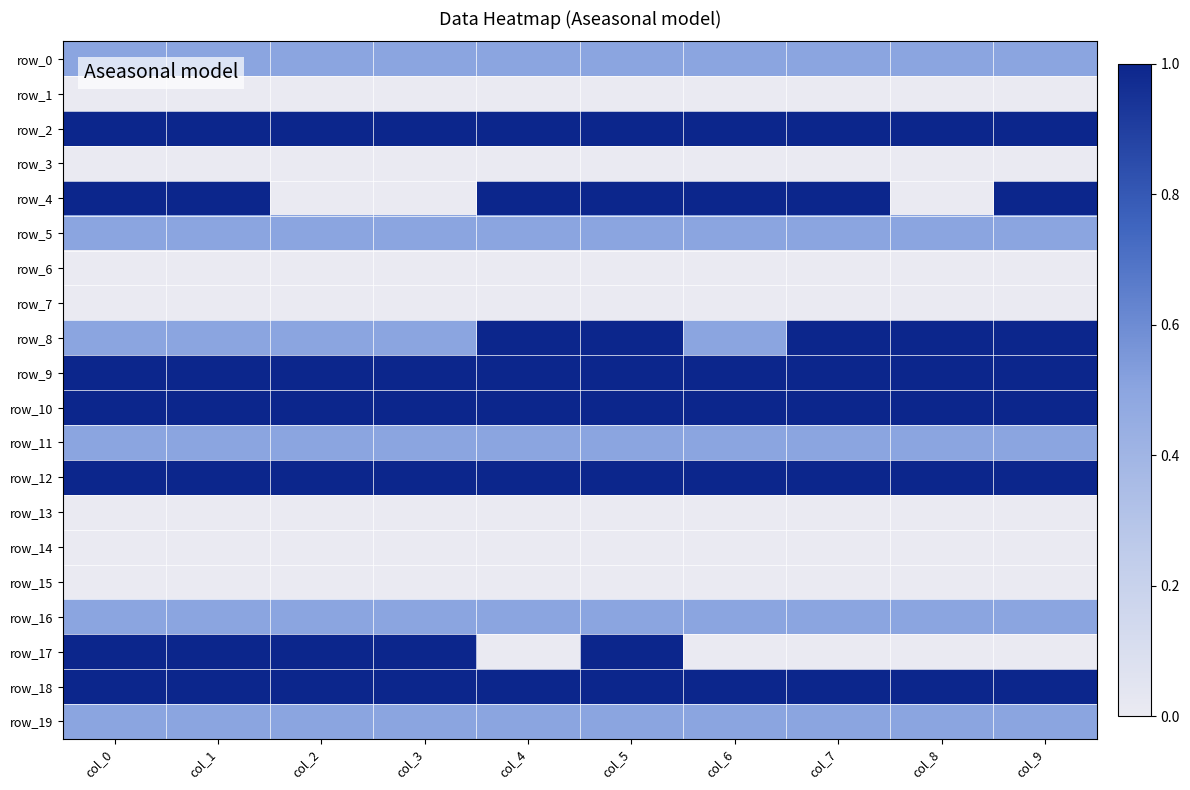

At col_2, list the series in order from largest to smallest.

row_2, row_9, row_10, row_12, row_17, row_18, row_0, row_5, row_8, row_11, row_16, row_19, row_1, row_3, row_4, row_6, row_7, row_13, row_14, row_15